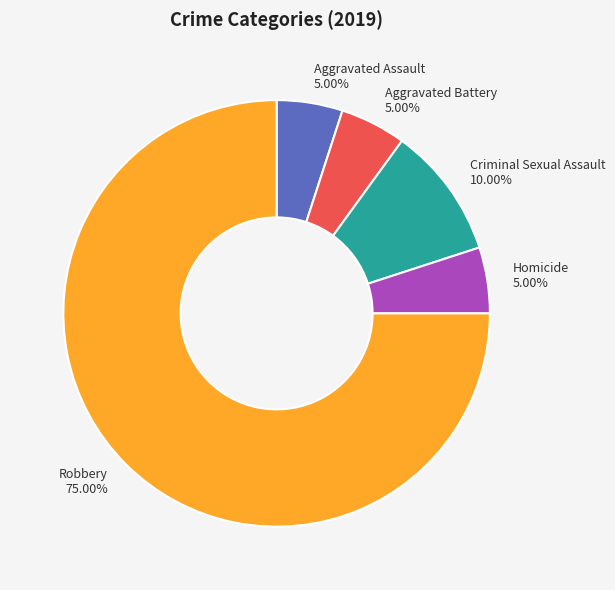

To the nearest percent, what portion does Robbery represent?

75%